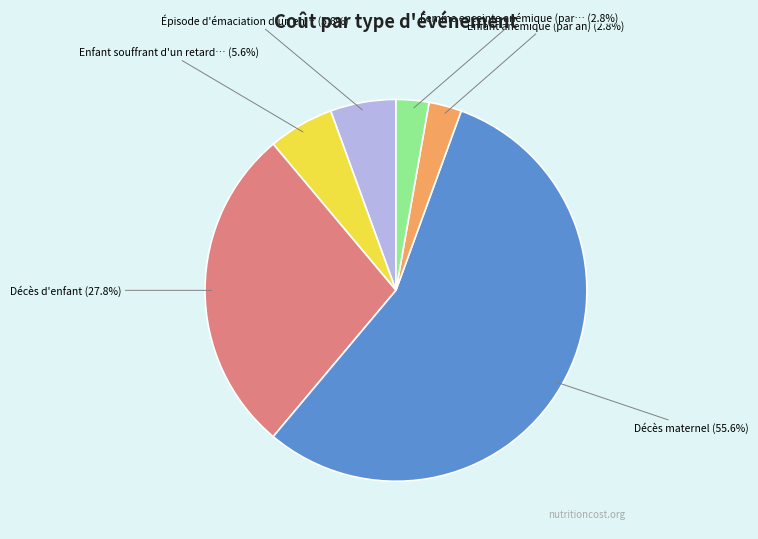

Does any single category account for the majority?

Yes